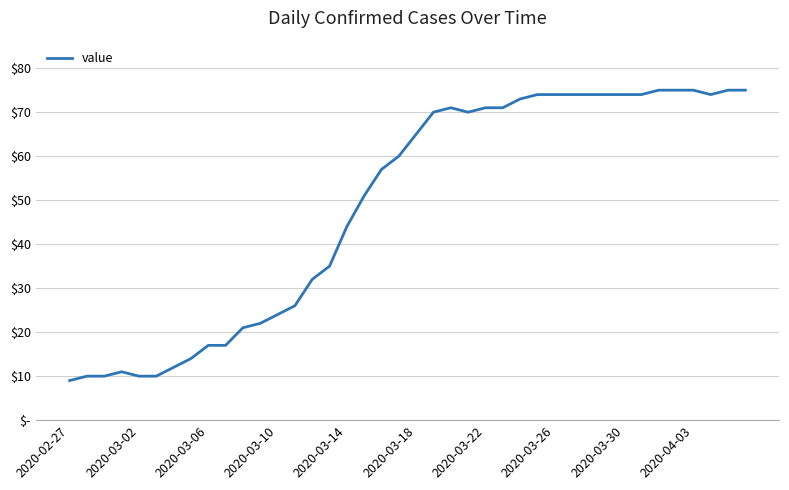

True or false: the data has more than 0 interior local peaks.

True